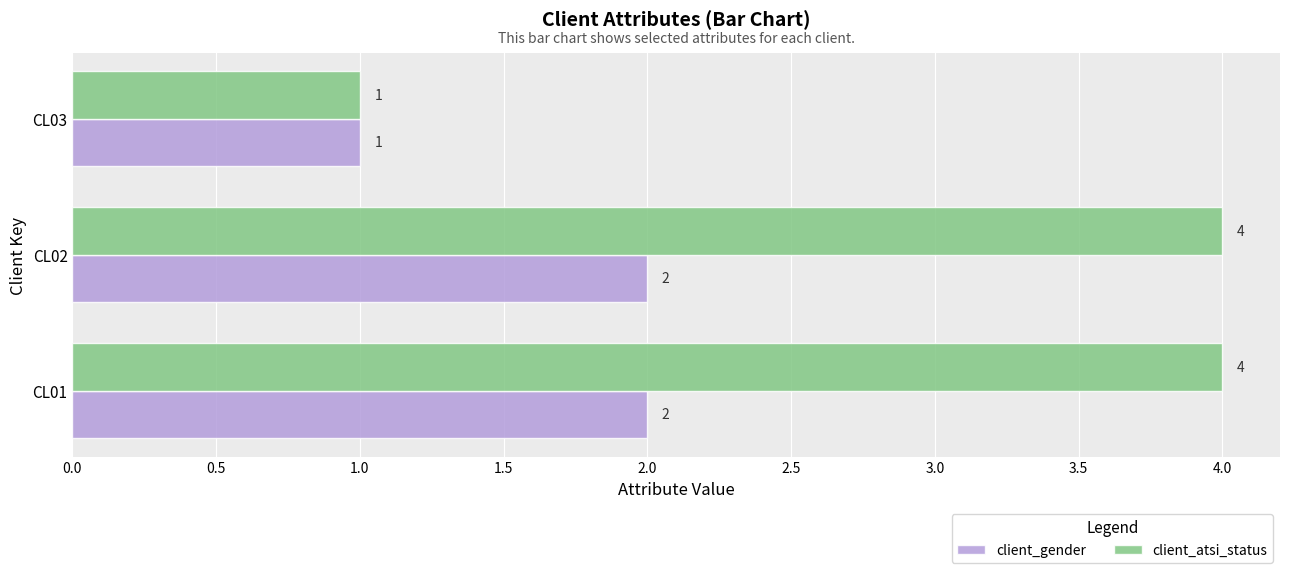

What is the difference between the client_atsi_status values at CL03 and CL01?

3